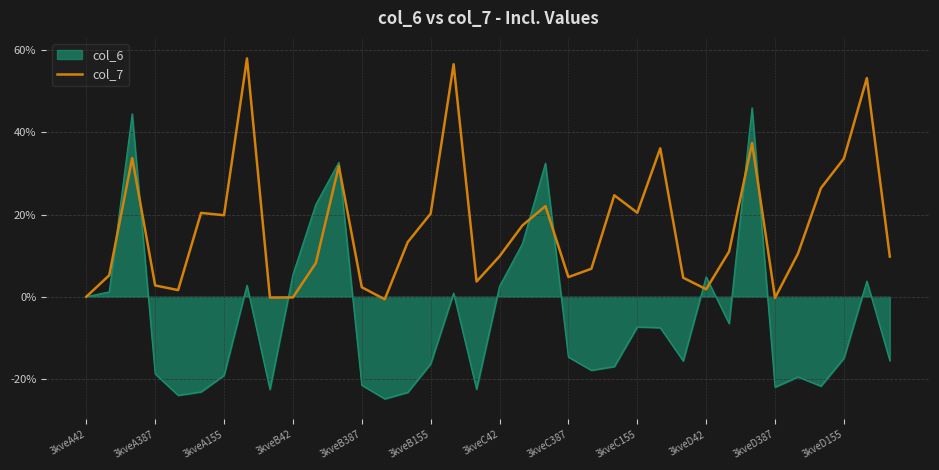

Does the chart display data point markers on the line(s)?

No